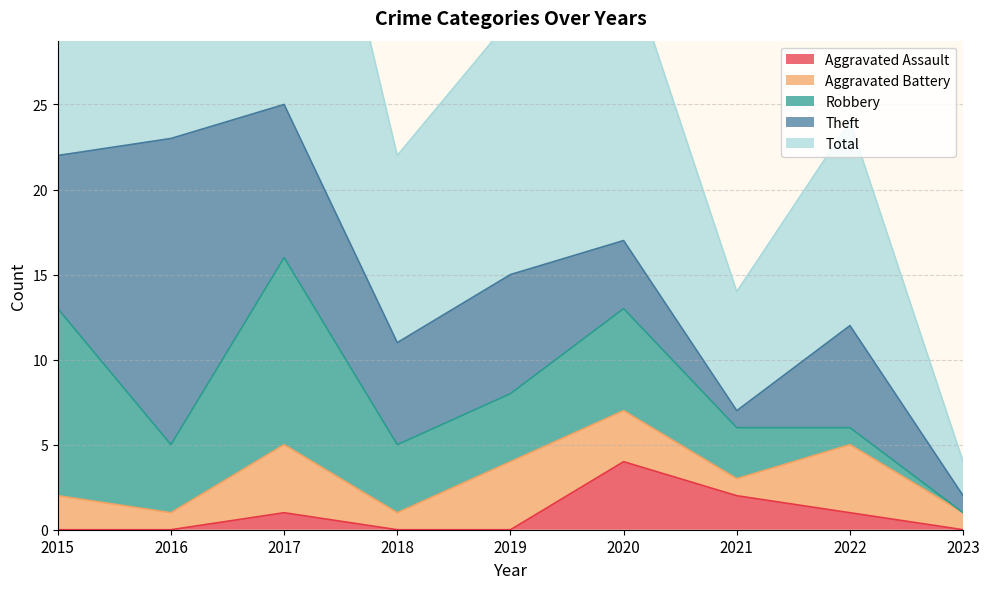

True or false: Aggravated Assault has a value of 3 at 2018.

False